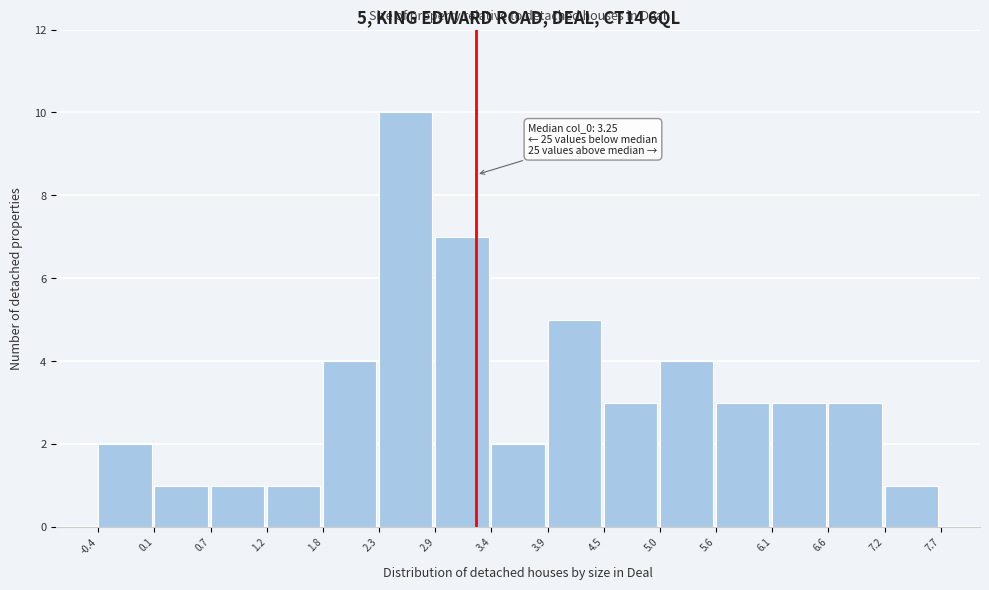

Over which range of the x-axis is the bar tallest?

2.3 to 2.9